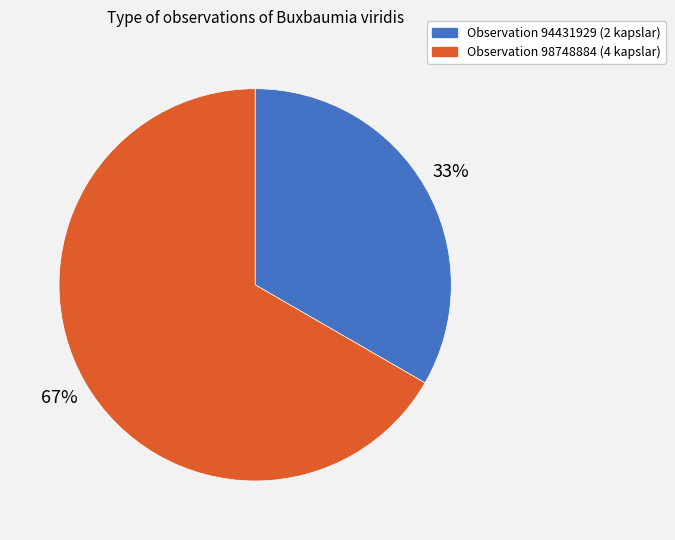

Does any single category account for the majority?

Yes